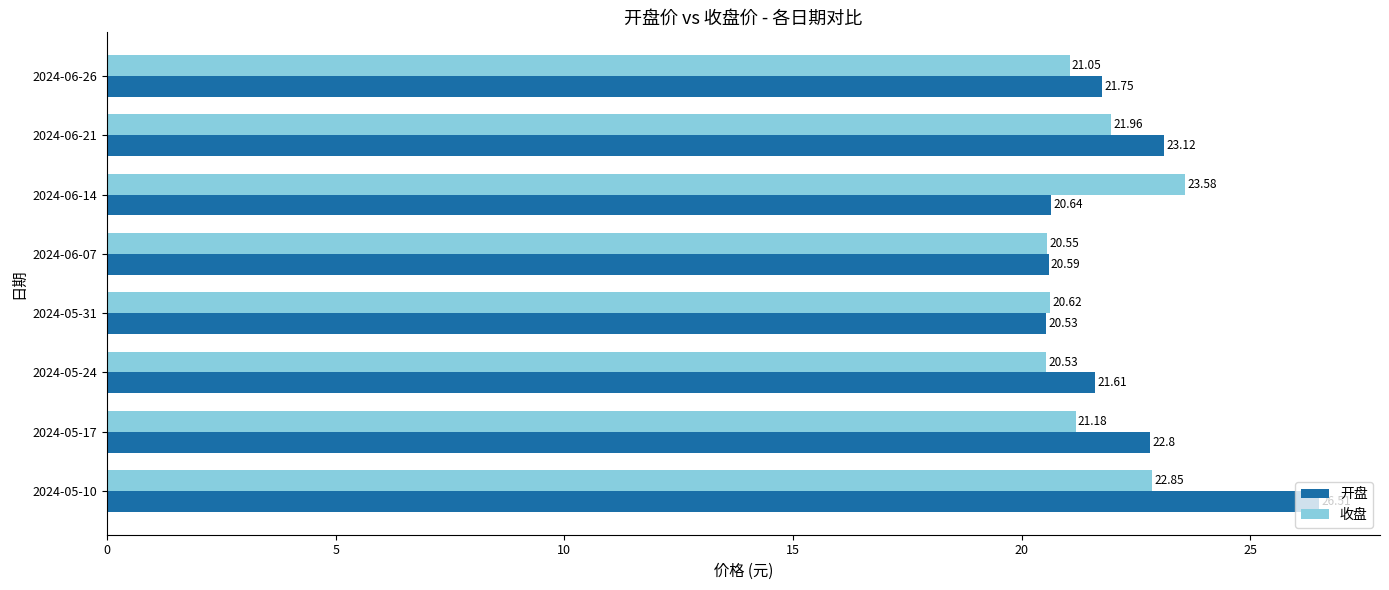

List the series in order of their overall mean, lowest first.

收盘, 开盘